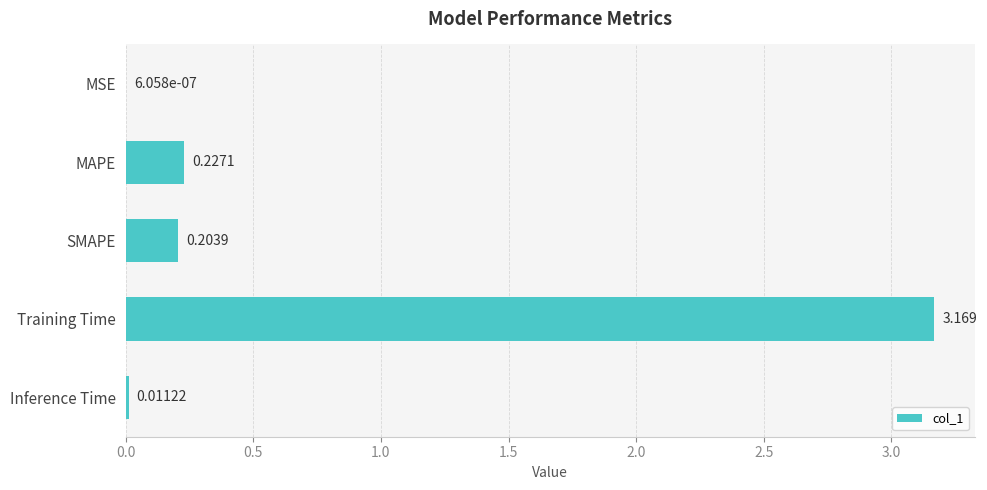

Between Inference Time and MAPE, which is larger?

MAPE